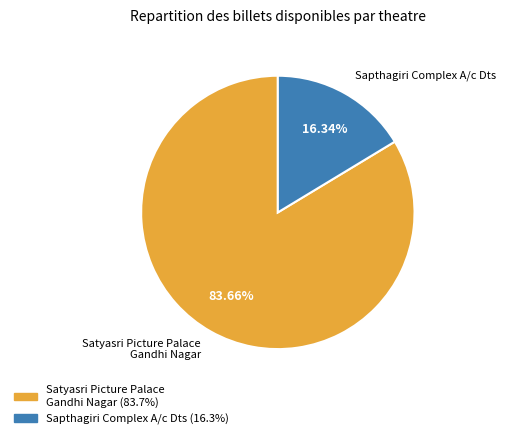

Is there a majority slice in this chart?

Yes